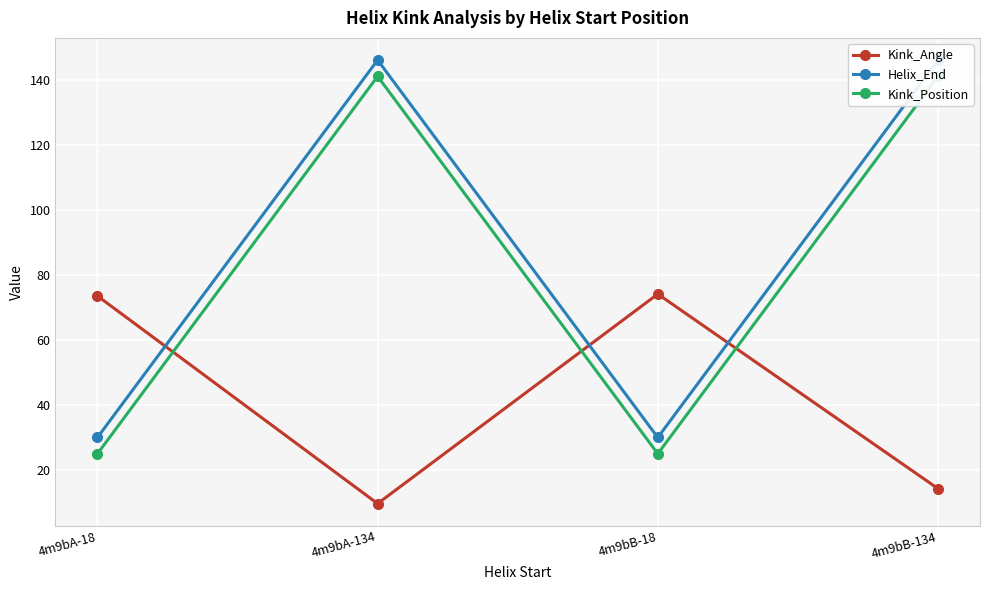

Reading left to right, extract all data points from this chart.

Kink_Angle: 73.5	9.7	74.1	14.3
Helix_End: 30.0	146.0	30.0	146.0
Kink_Position: 25.0	141.0	25.0	141.0